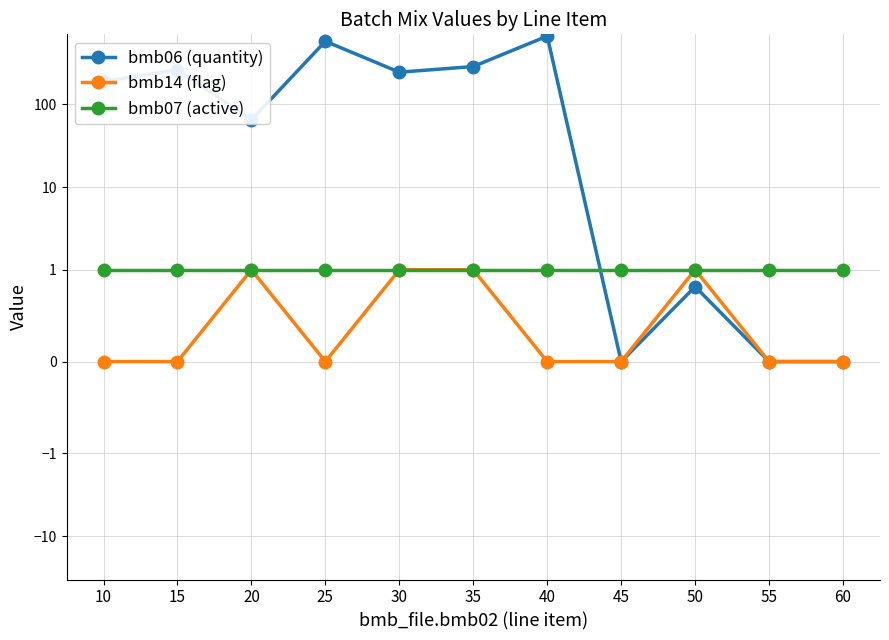

Reading right to left, what are all the values shown in this chart?

bmb06 (quantity): 0.0	0.0	0.8	0.0	670.0	287.0	245.0	580.0	65.0	261.0	190.0
bmb14 (flag): 0.0	0.0	1.0	0.0	0.0	1.0	1.0	0.0	1.0	0.0	0.0
bmb07 (active): 1.0	1.0	1.0	1.0	1.0	1.0	1.0	1.0	1.0	1.0	1.0